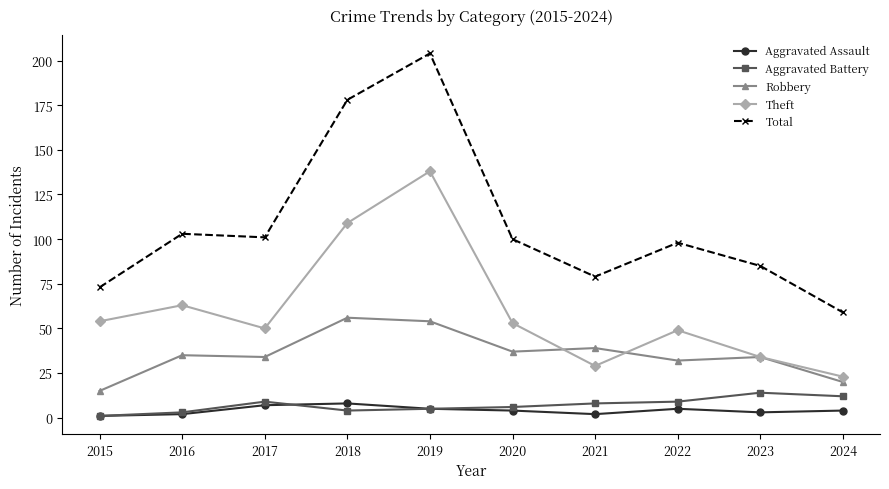

What is the sum of all Theft values?

602